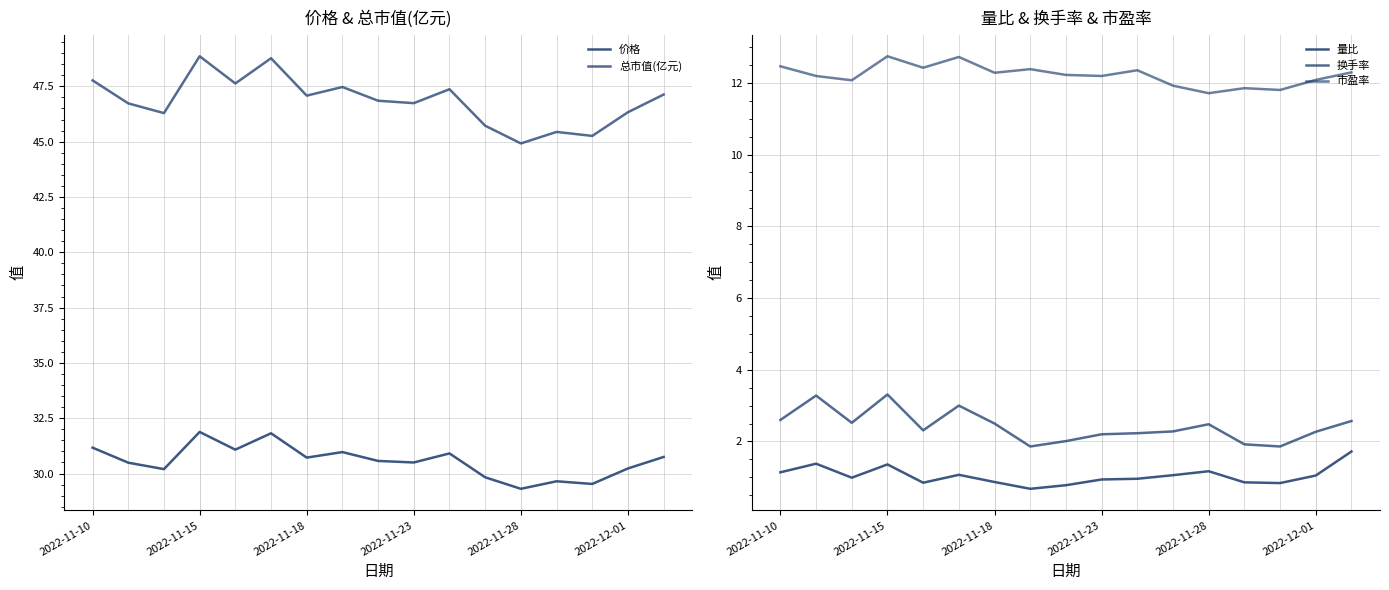

List the series in order of their peak value, lowest first.

量比, 换手率, 市盈率, 价格, 总市值(亿元)